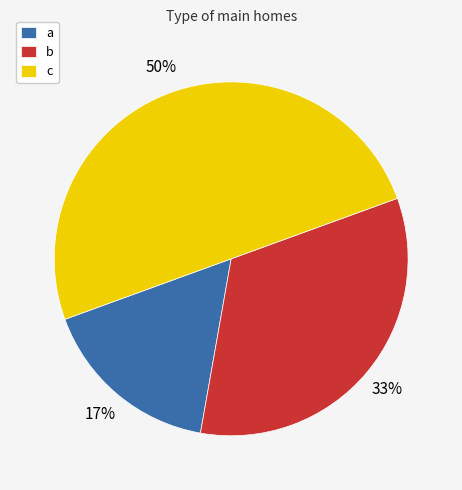

Does b account for over 50% of the chart?

No